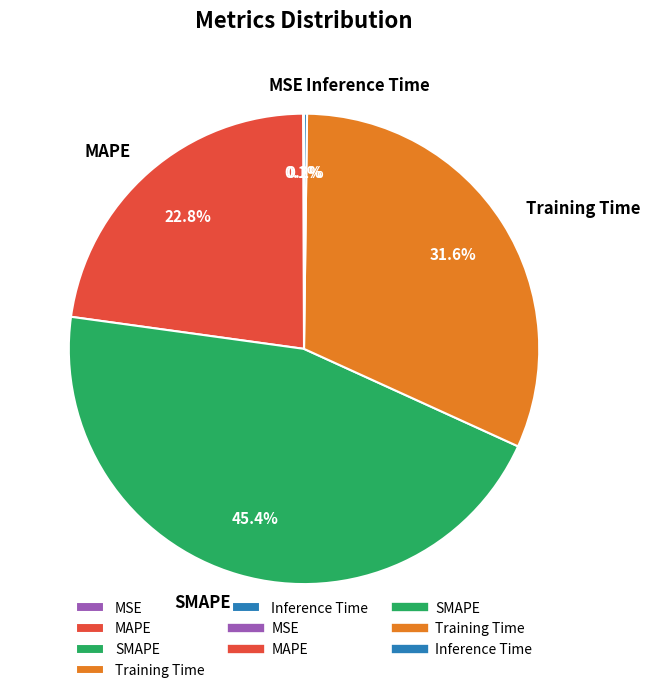

Is Training Time the majority of the pie?

No